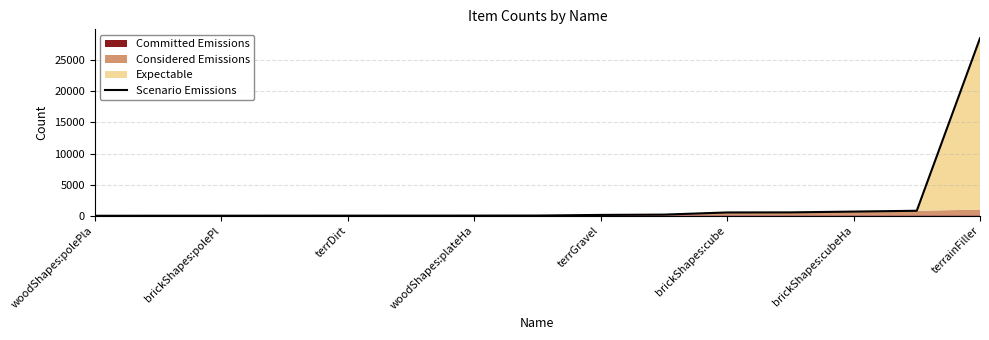

What is the average value?

2107